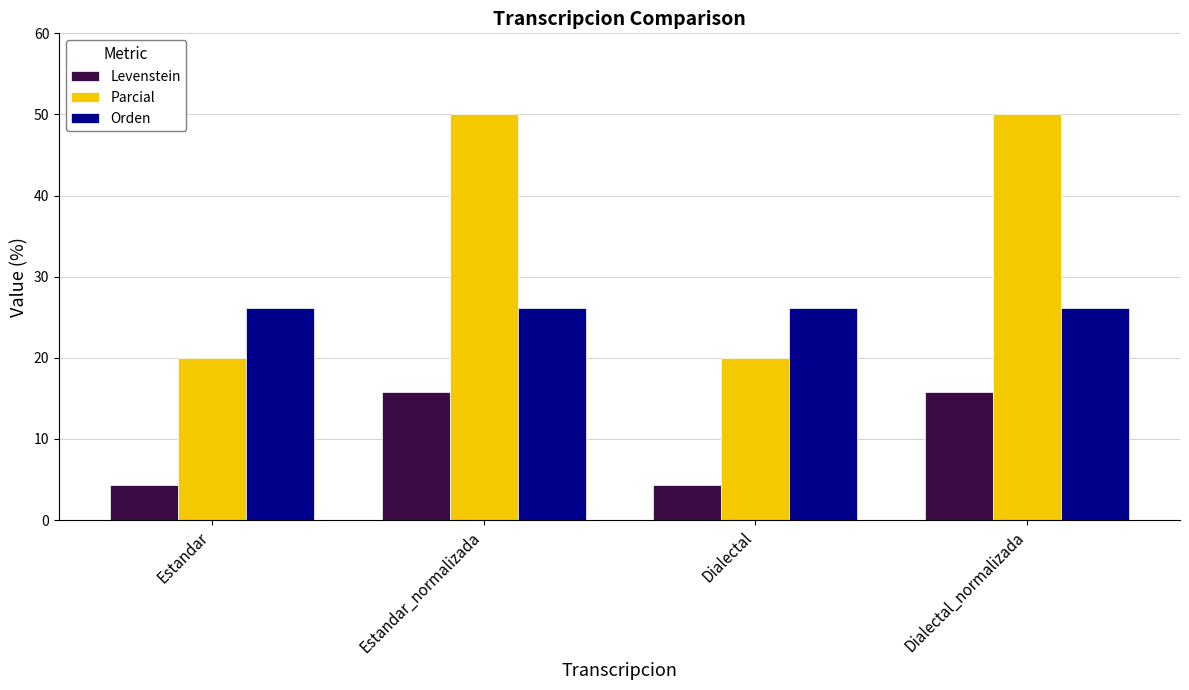

The value of Orden at Dialectal_normalizada is 26.1. True or false?

True